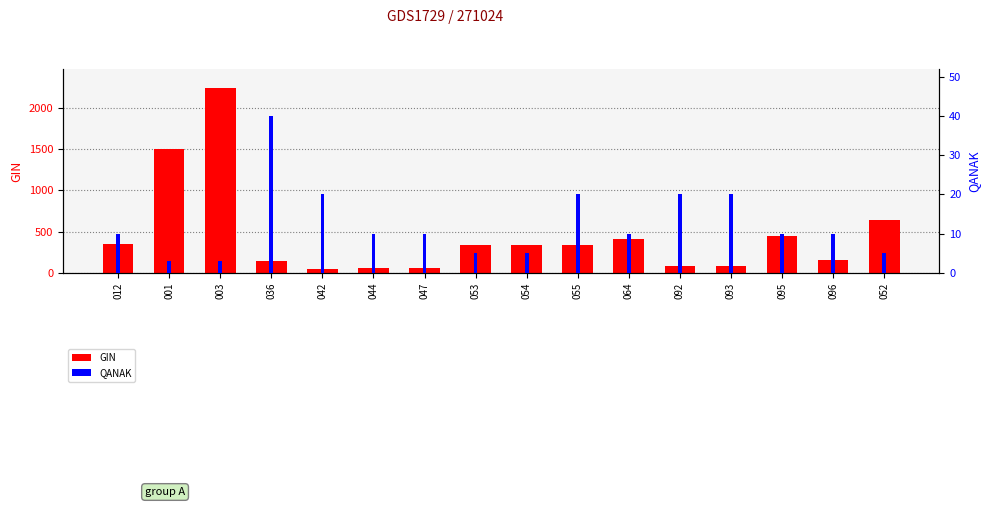

At how many categories does at least one series exceed 1271?

2